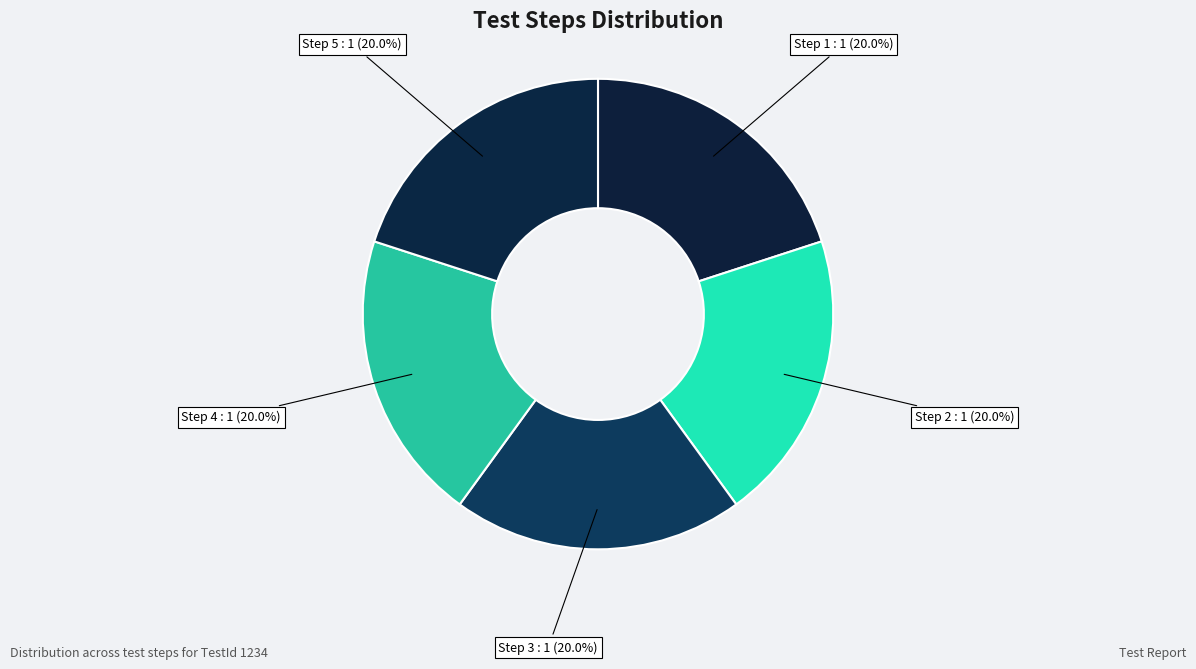

Count the number of slices in the pie.

5